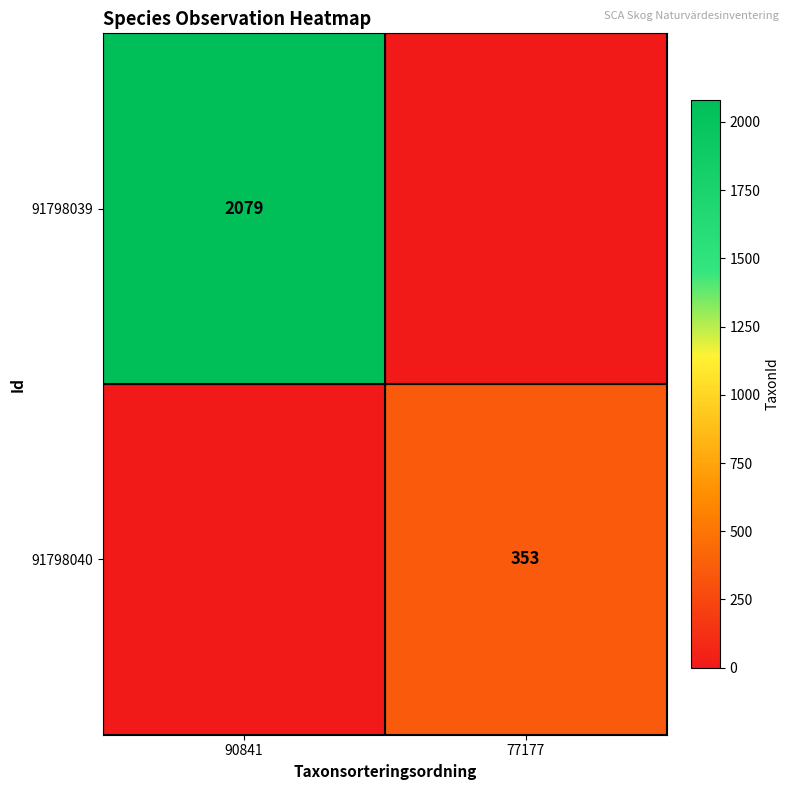

Count the number of categories in the chart.

2